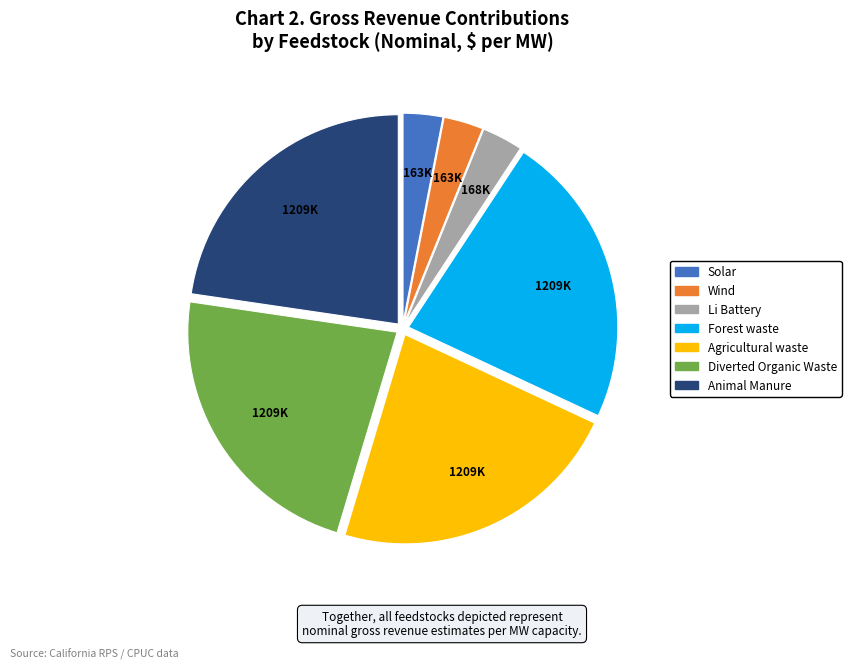

True or false: Animal Manure accounts for 23% of the total.

True